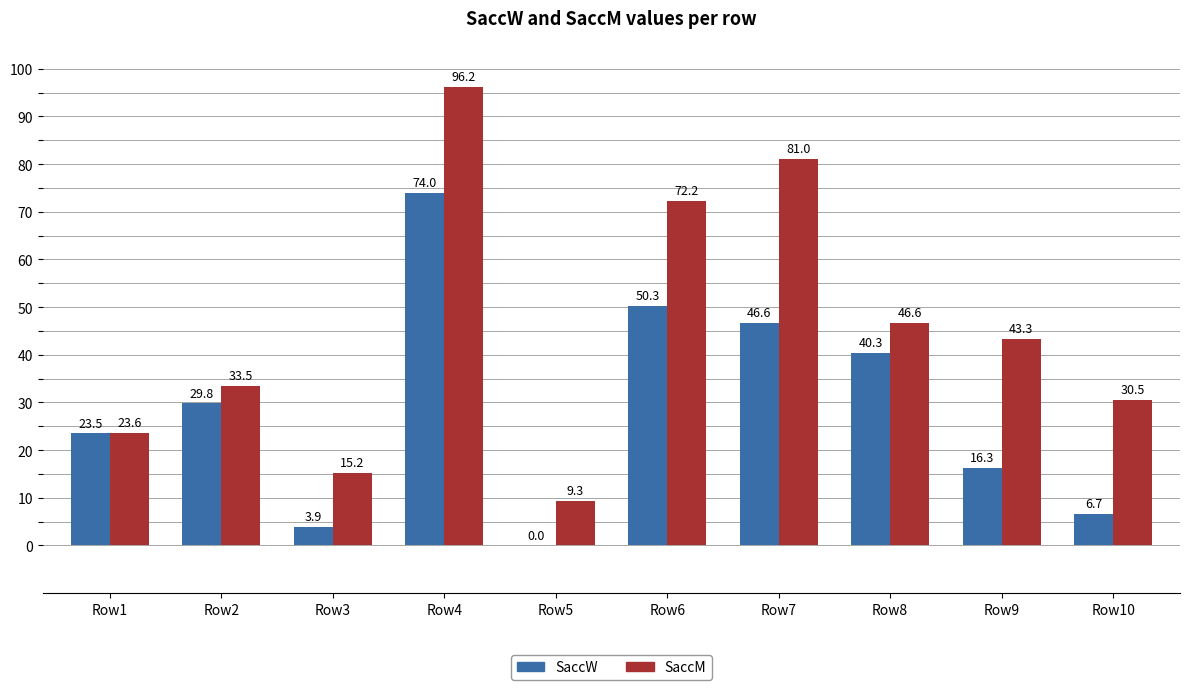

How many values in the SaccM series exceed 43?

5